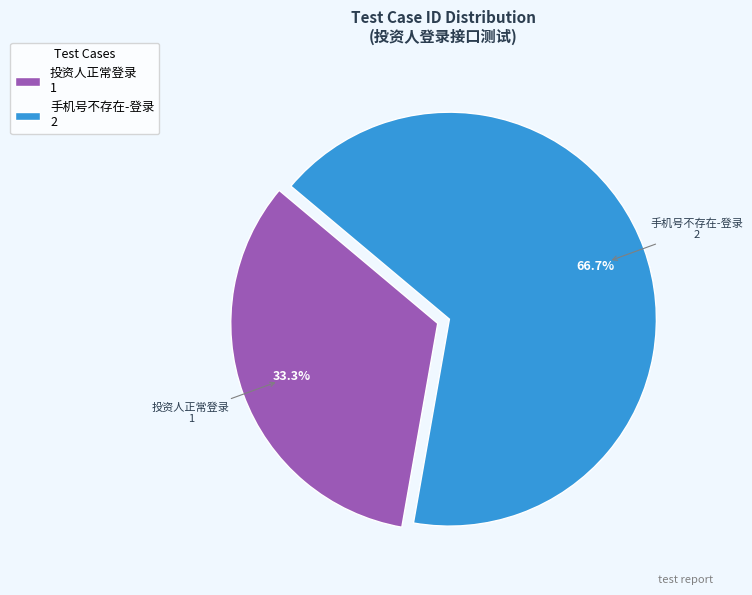

What percentage is the 手机号不存在-登录 slice, to the nearest percent?

67%